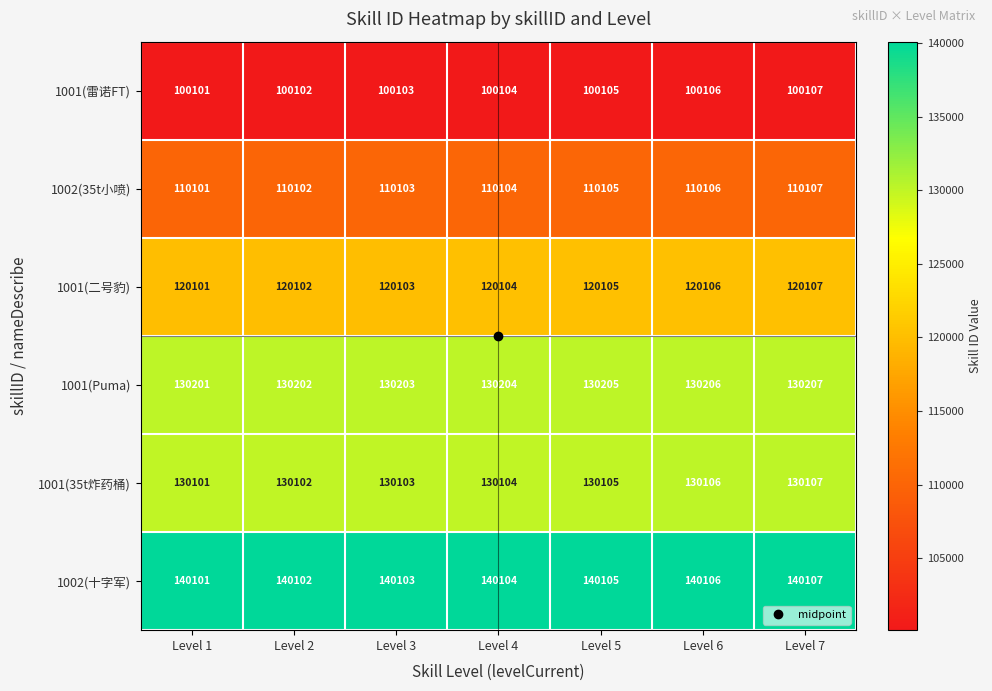

At which label is 1001(35t炸药桶) closest to 130104?

Level 4